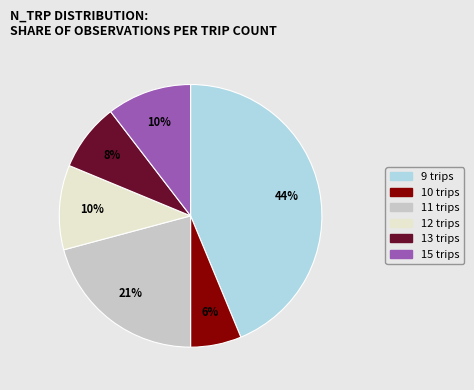

Is there a majority slice in this chart?

No